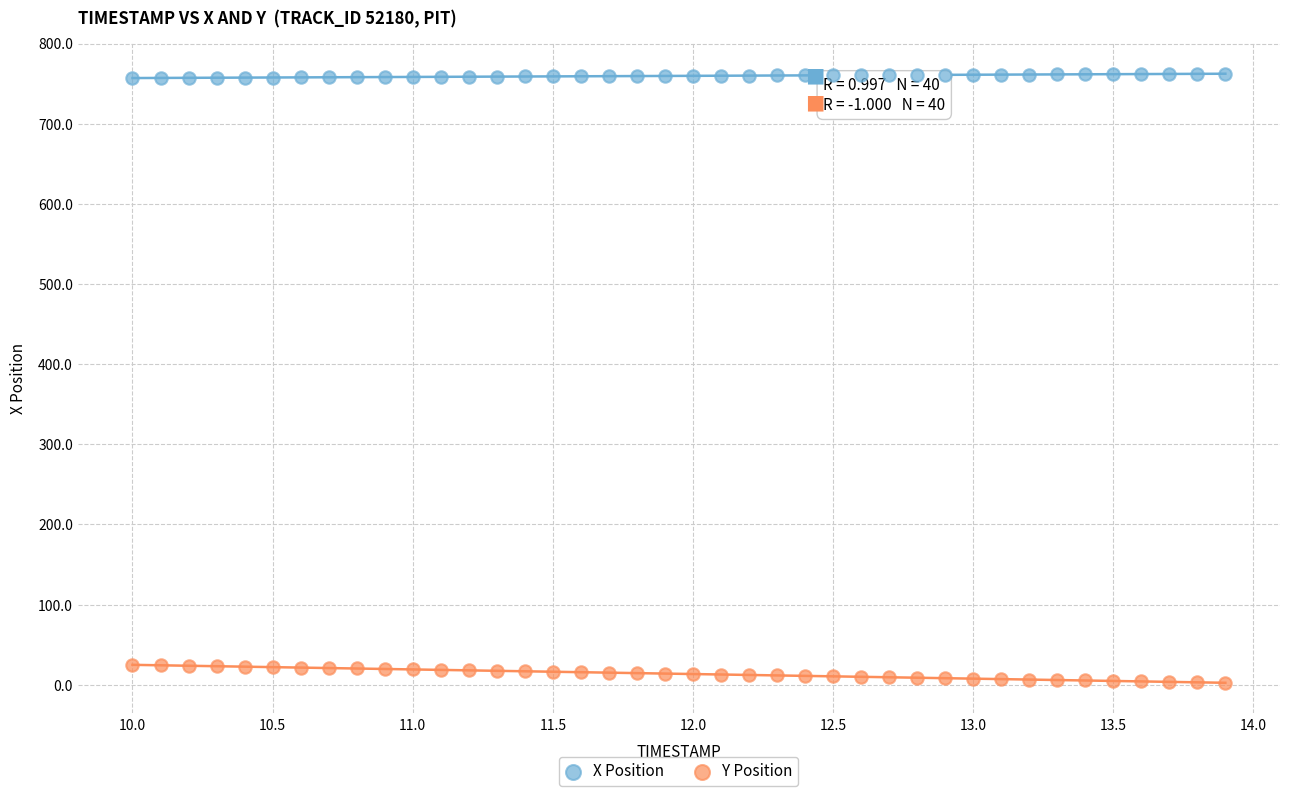

Which series reaches the maximum Y coordinate?

X Position